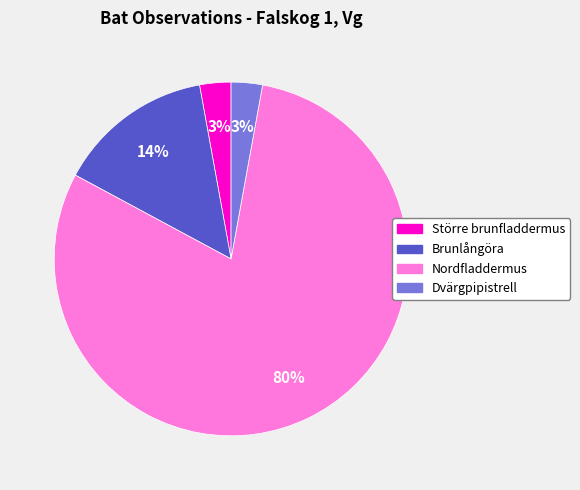

Which category has the biggest portion of the pie?

Nordfladdermus